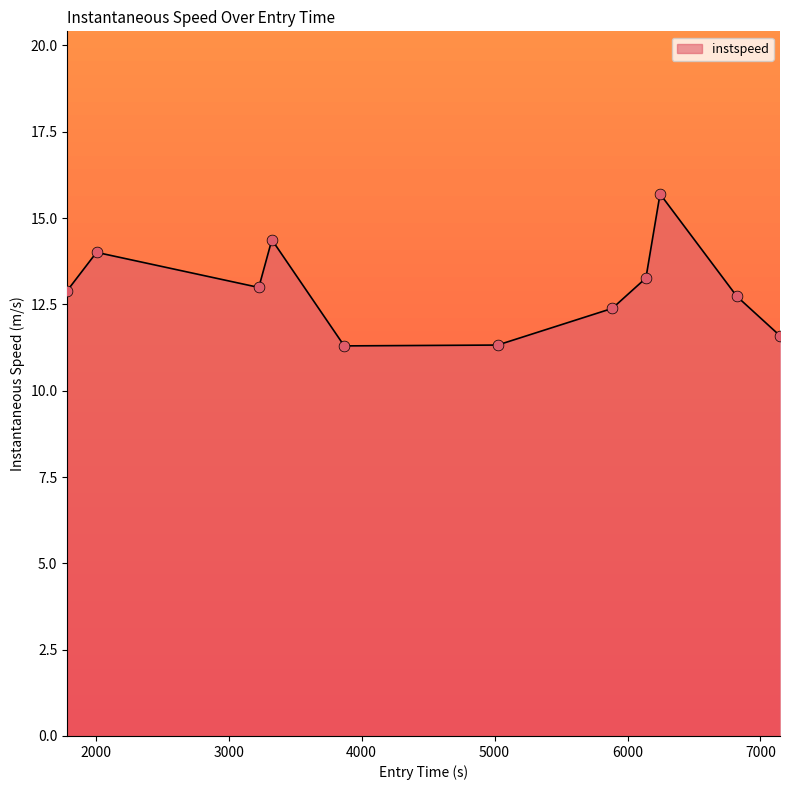

What is the maximum value shown in the chart?

15.7